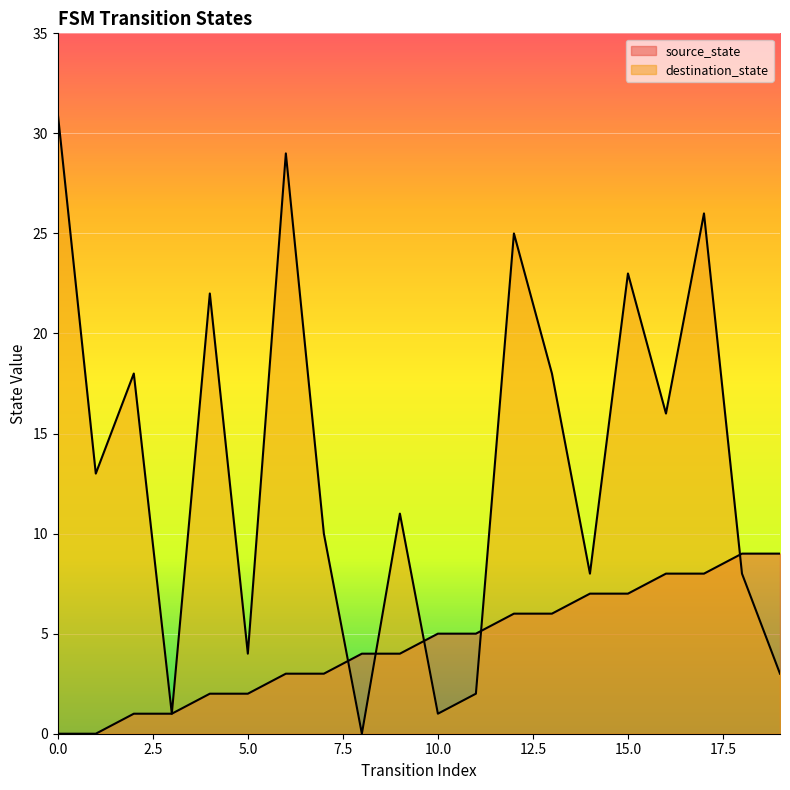

Where is source_state nearest to the value 4?

8